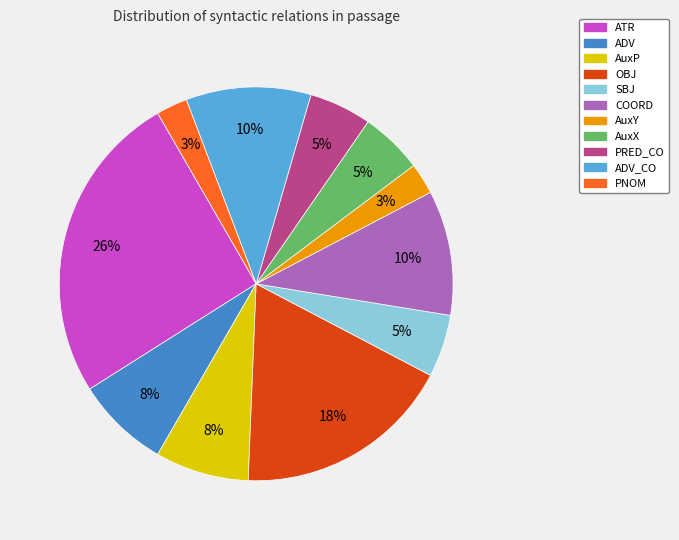

Does any single category account for the majority?

No